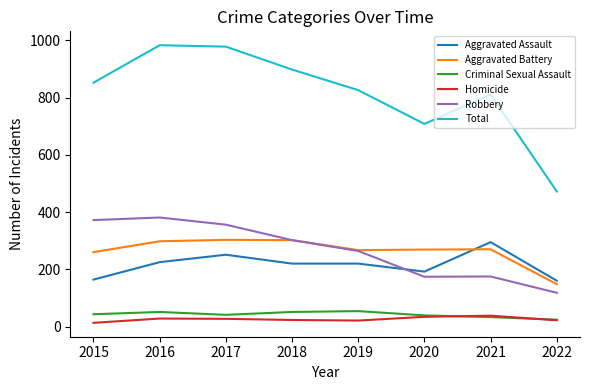

At which label is Robbery closest to 249?

2019